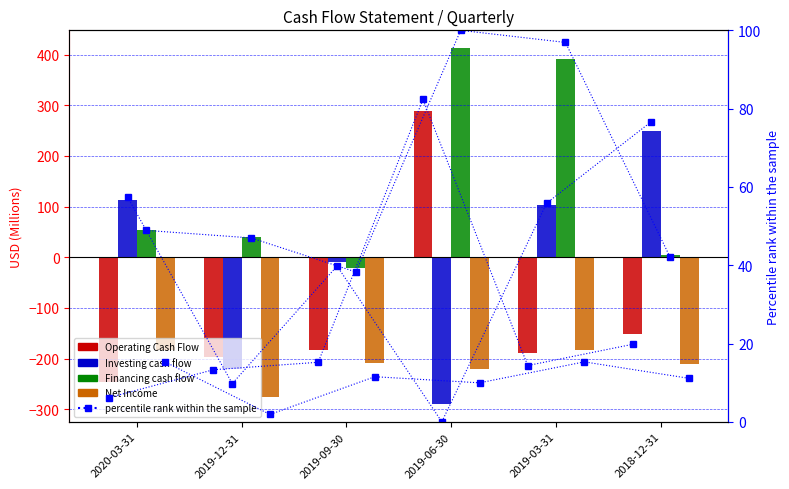

Between 2019-03-31 and 2019-09-30, which is larger?

2019-09-30